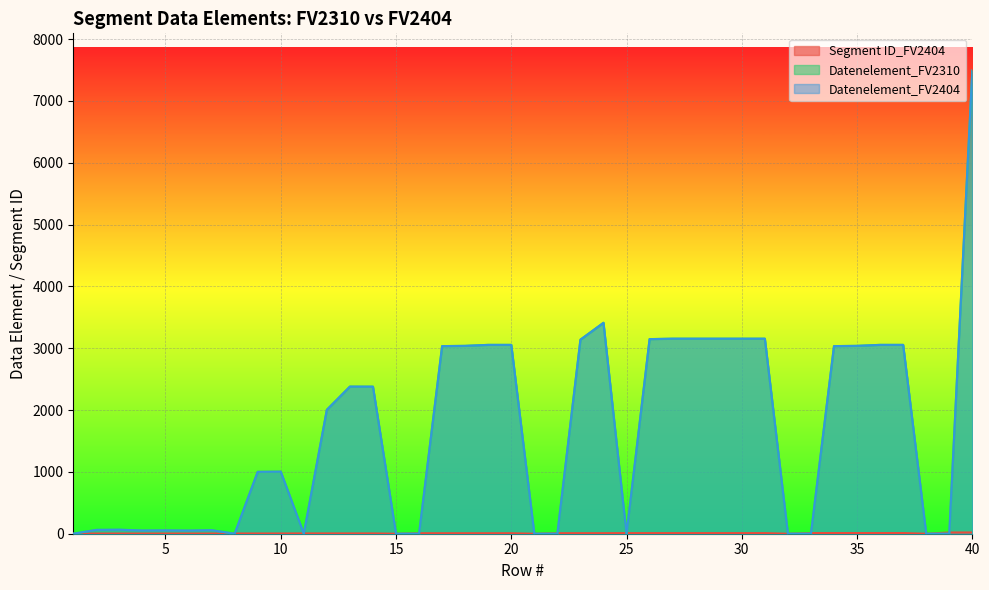

How many interior local peaks does the Datenelement_FV2404 series have?

6